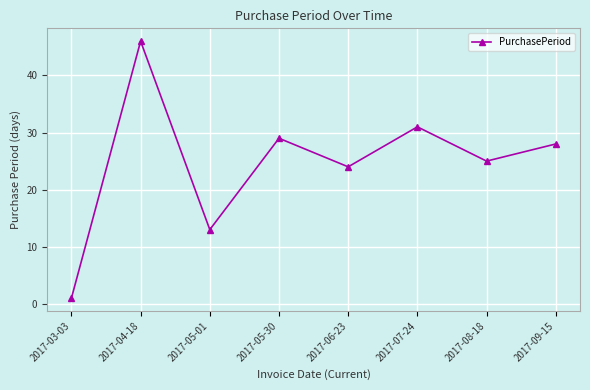

How many points are higher than both their immediate neighbors (excluding endpoints)?

3